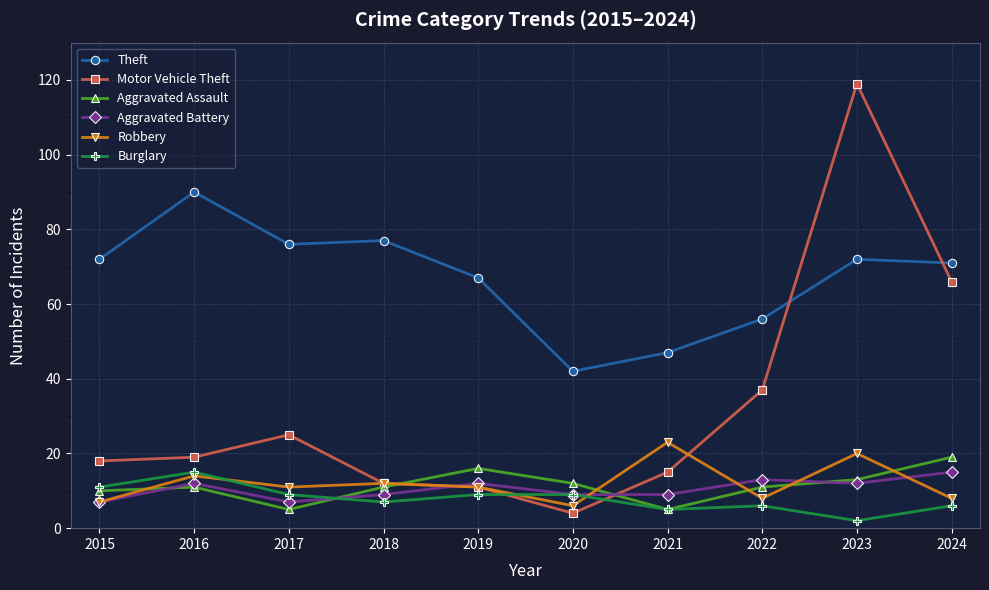

At which category is the sum across all series the highest?

2023